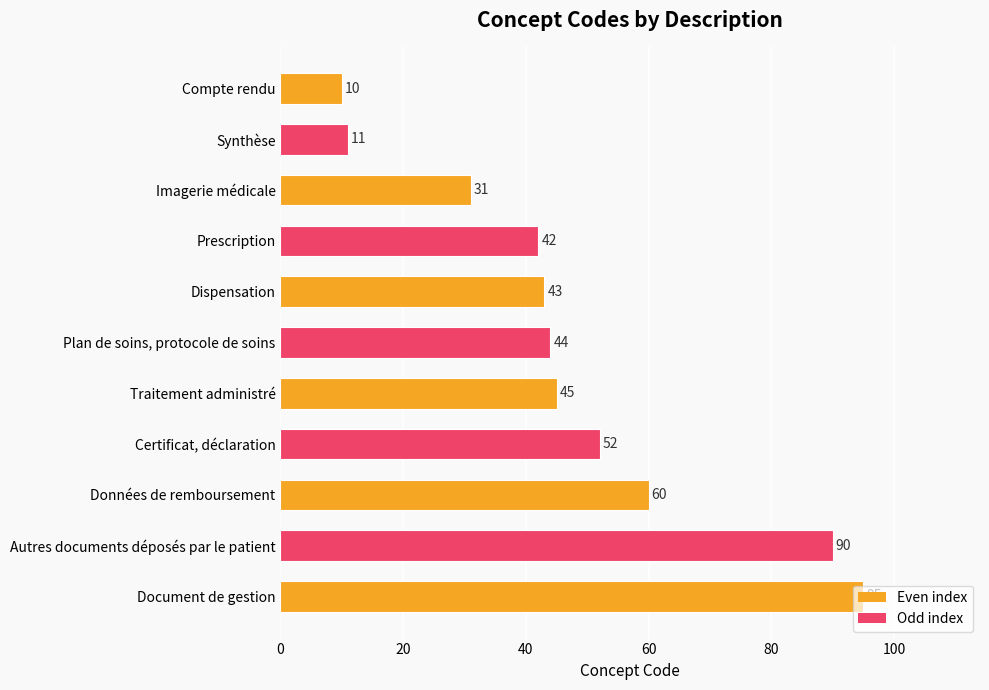

List the labels in order of value, smallest first.

Compte rendu, Synthèse, Imagerie médicale, Prescription, Dispensation, Plan de soins, protocole de soins, Traitement administré, Certificat, déclaration, Données de remboursement, Autres documents déposés par le patient, Document de gestion